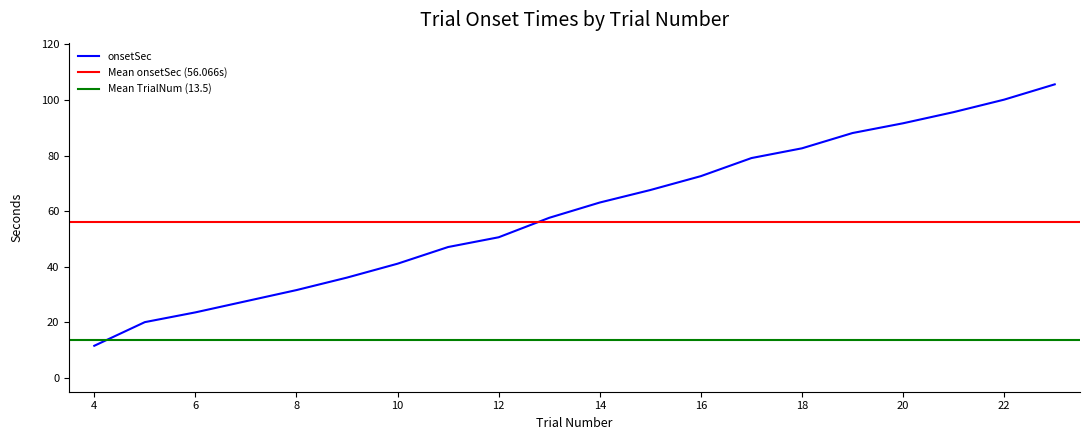

What is the value of the onsetSec_values point at the 20th from the left?

105.6